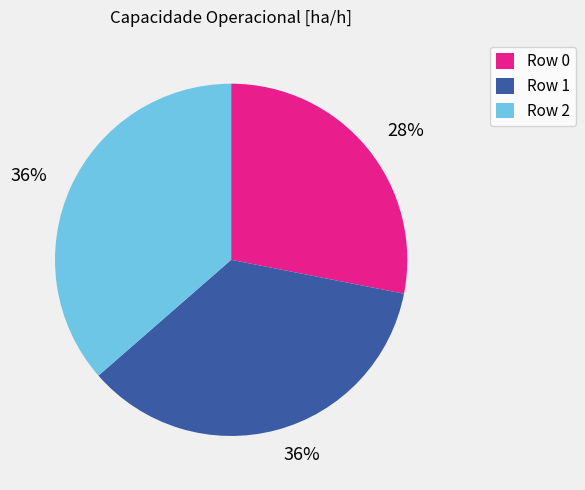

What percentage is the Row 2 slice, to the nearest percent?

36%